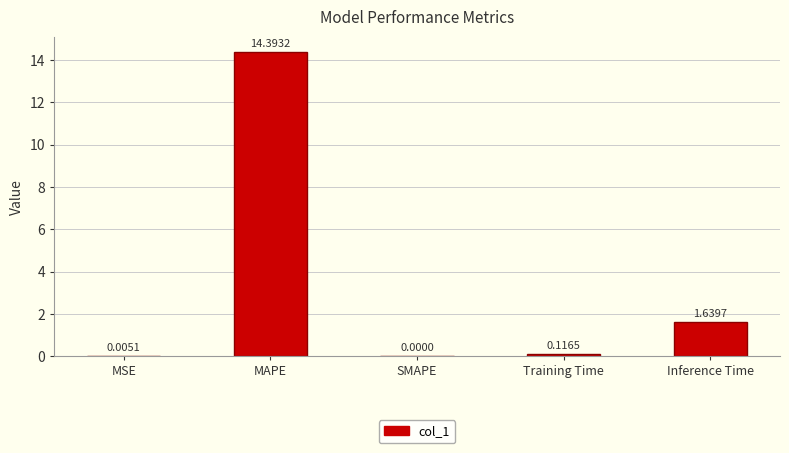

At which label is the value closest to 7?

Inference Time